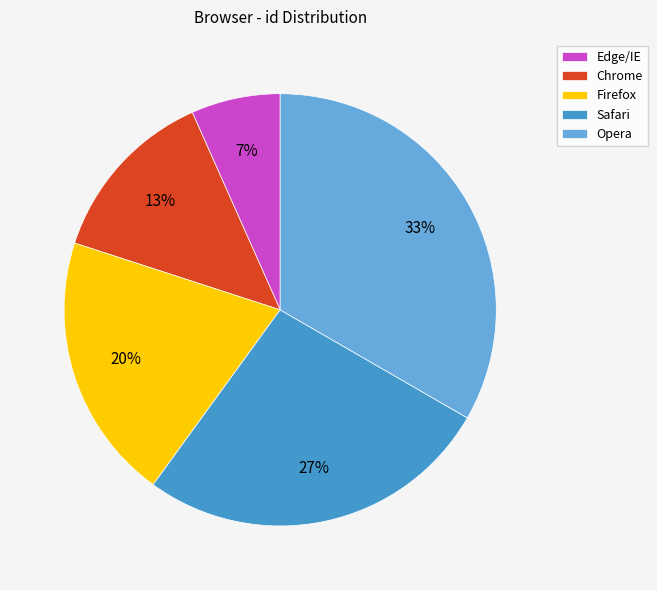

What is the ratio of the value at Edge/IE to the value at Chrome?

0.5